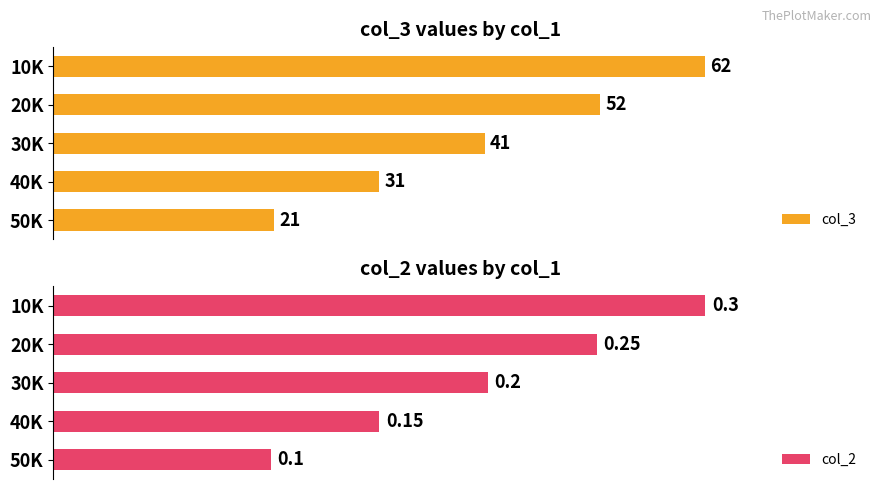

At which label does col_3 reach its minimum?

50K